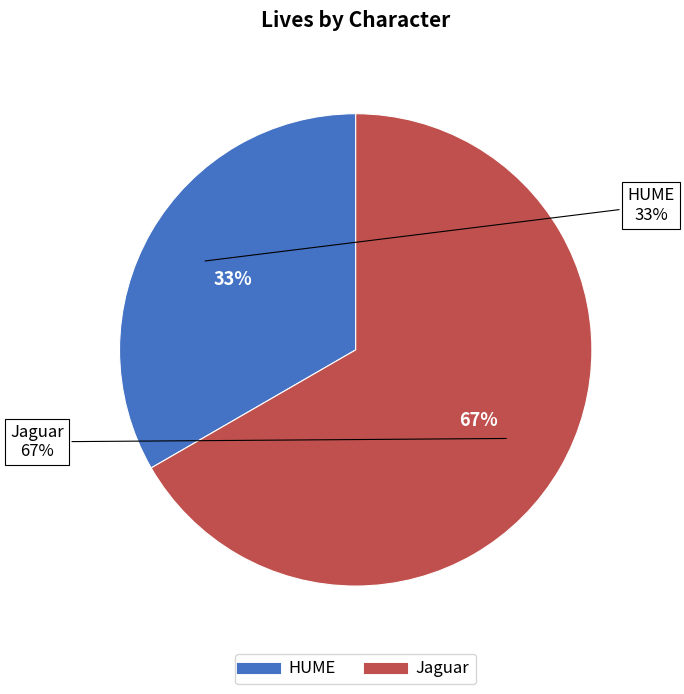

Which category has the smallest portion of the pie?

HUME